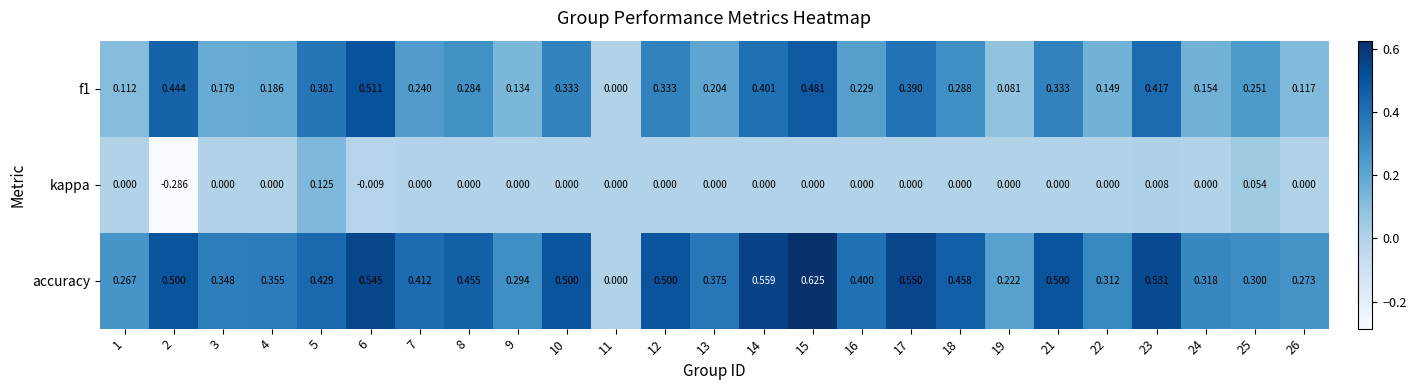

Which series has the largest total across all categories?

accuracy